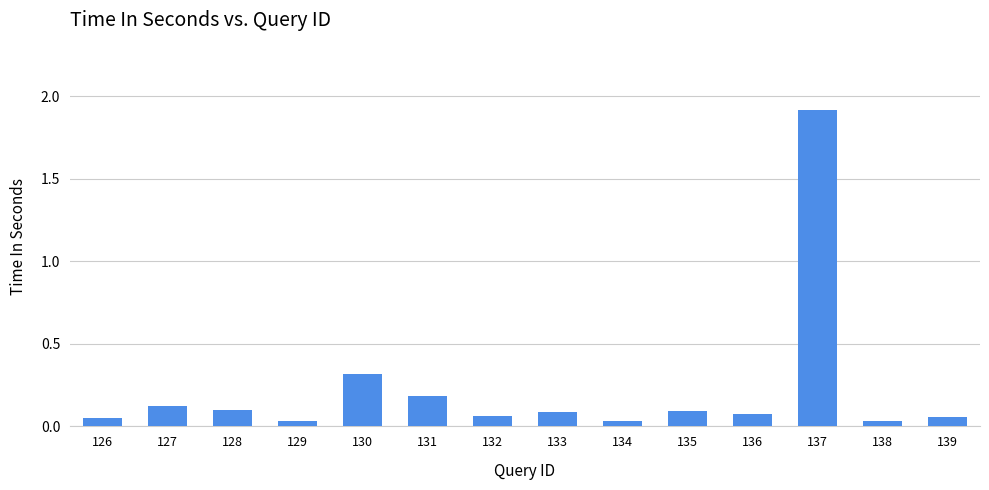

Between 127 and 132, which is larger?

127